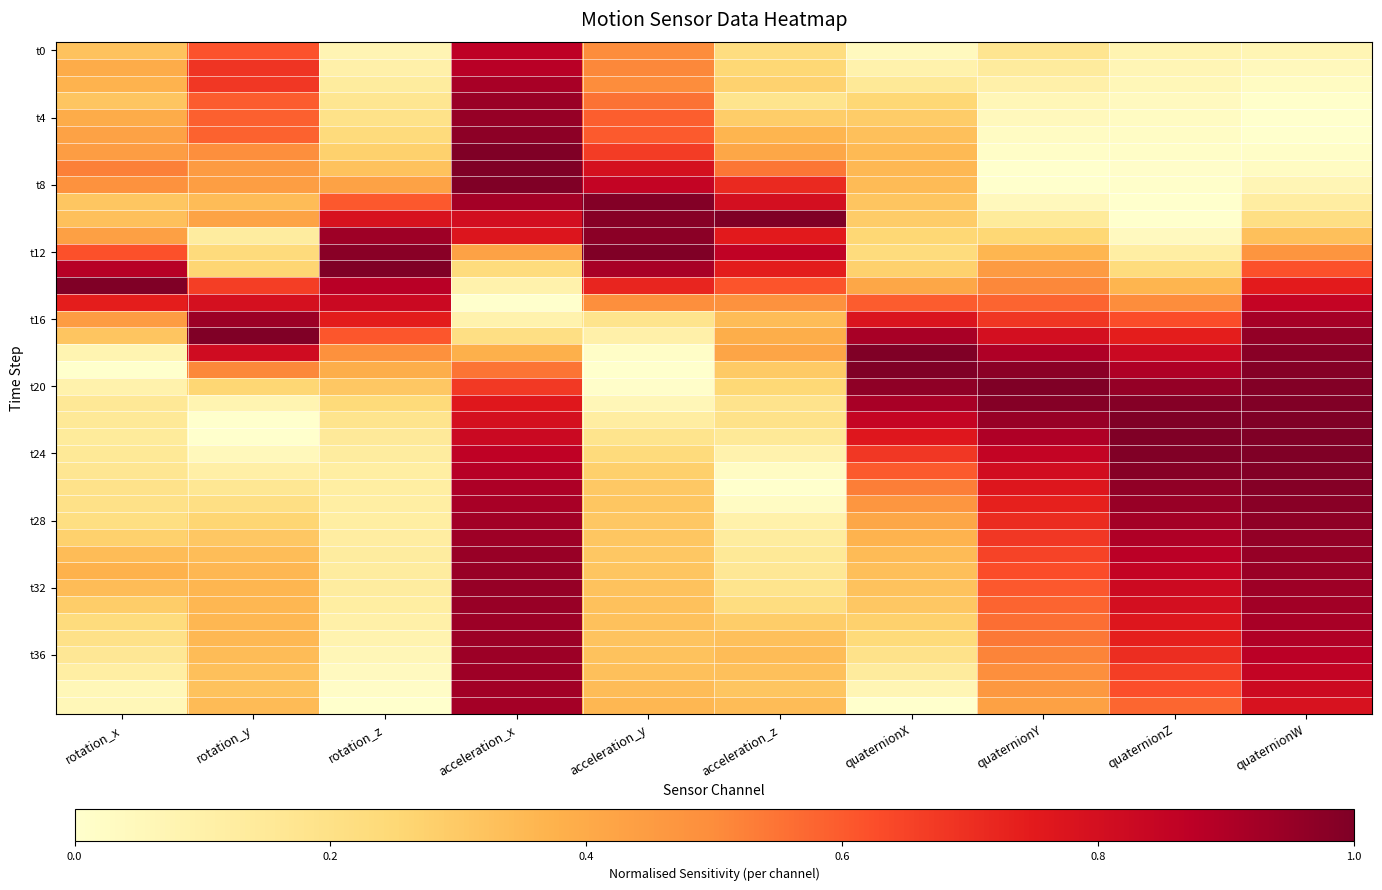

Which category has the highest value across all series?

acceleration_x